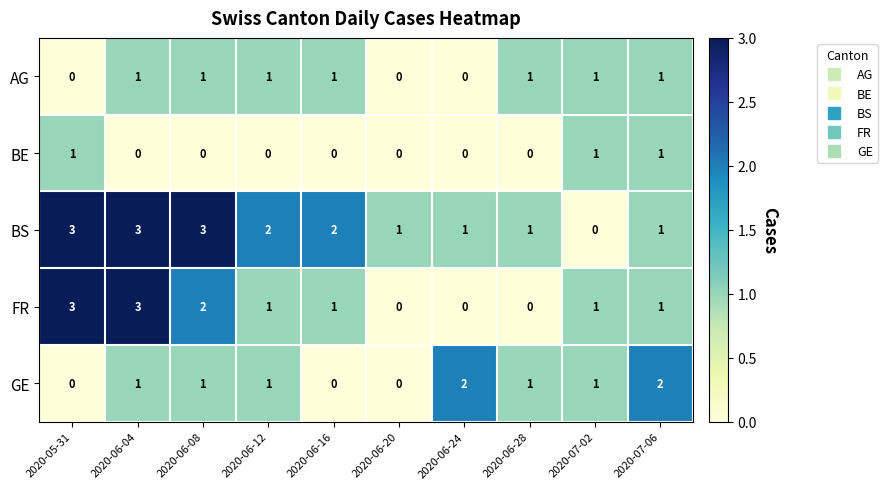

How many distinct data groups are displayed?

5